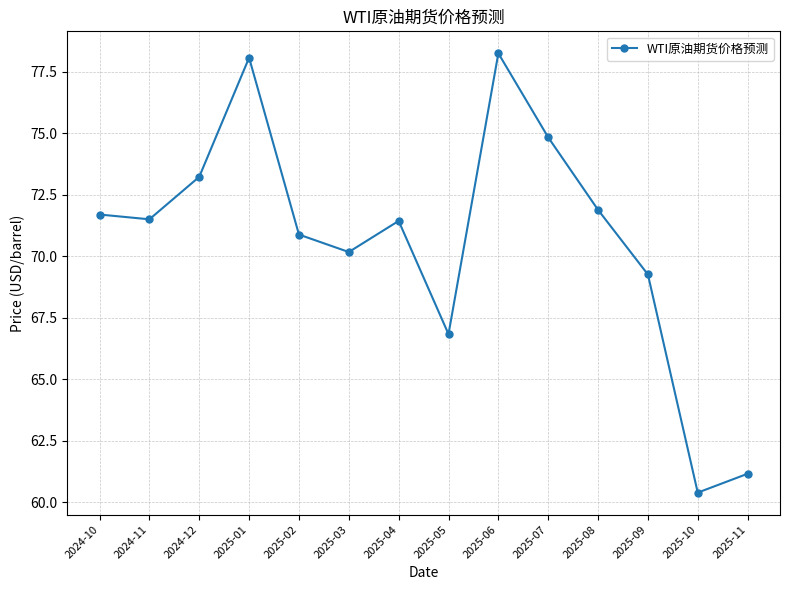

Count the number of data series in this chart.

1